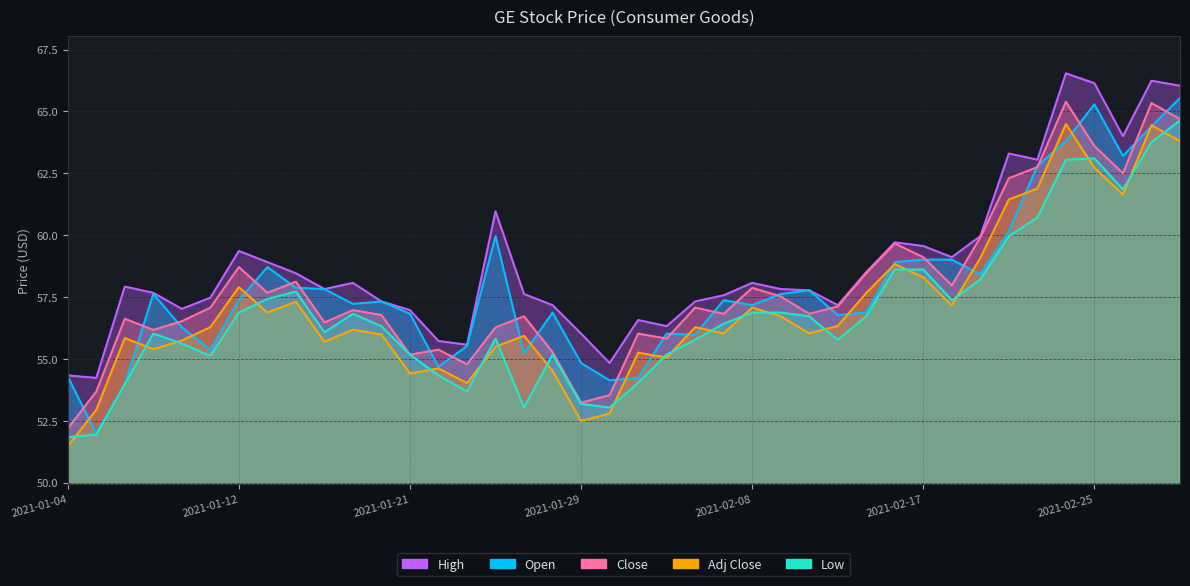

What is the value of the High point at the 31st from the left?

59.6